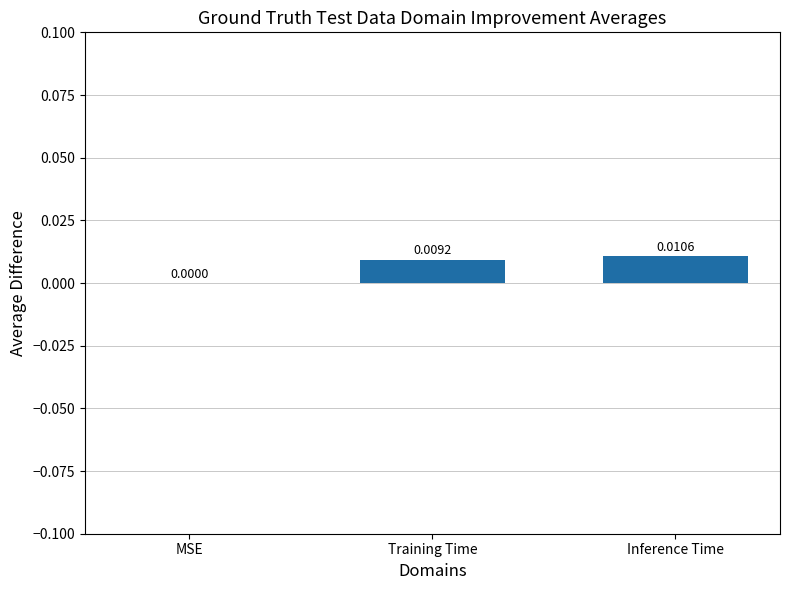

At which label is the value closest to 0?

MSE